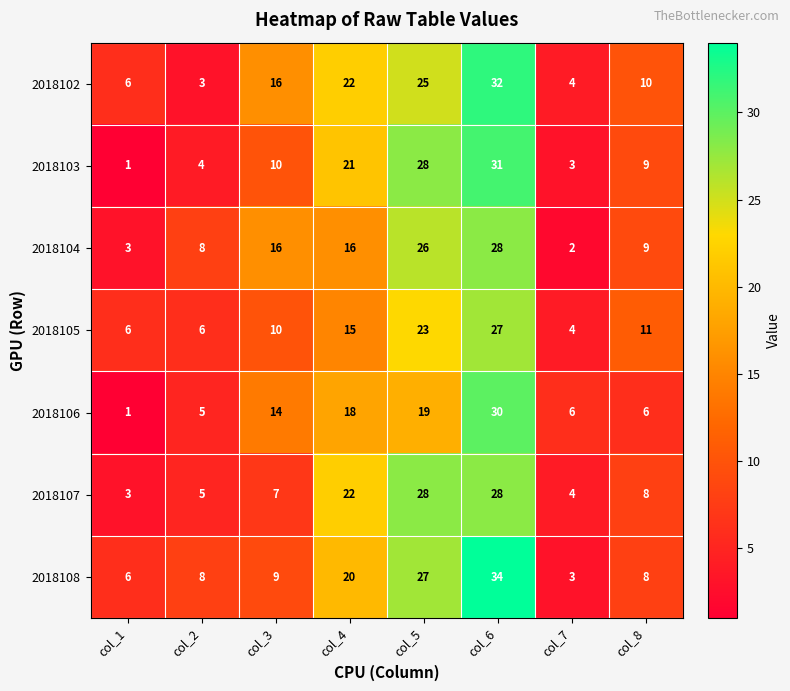

What is the average value of the 2018104 series?

14